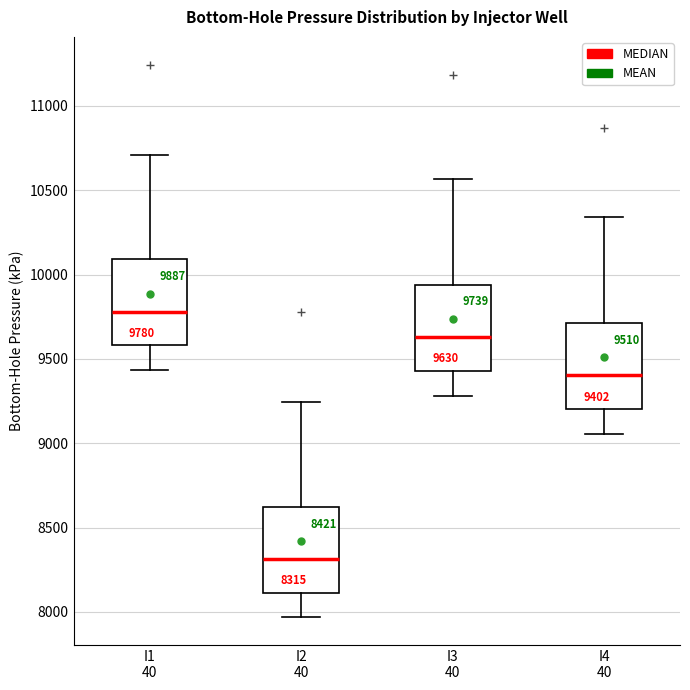

Which box has the lowest median line?

I2 40